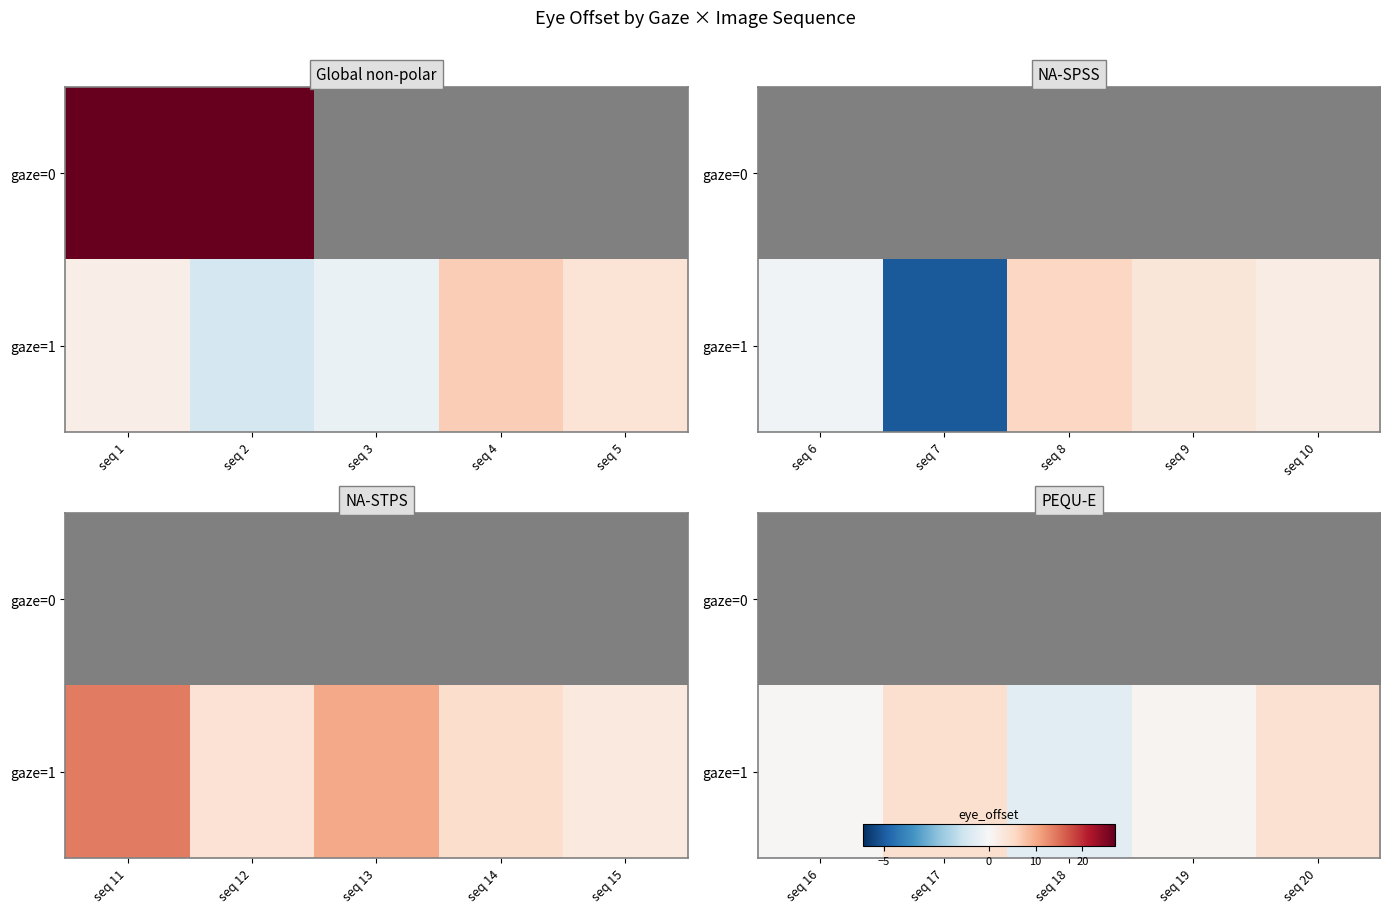

The value of gaze=0, blink=0 at 4 is -27.2. True or false?

False